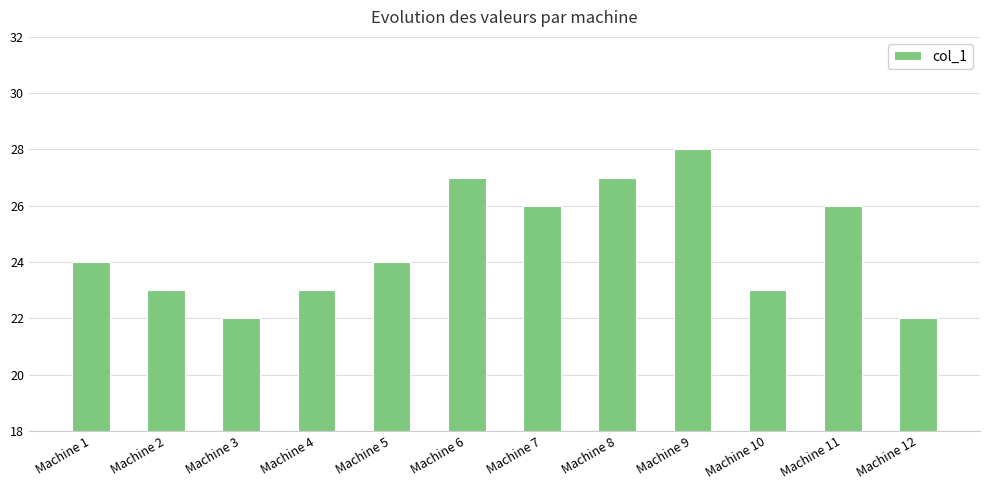

What is the value of the 5th bar from the left?

24